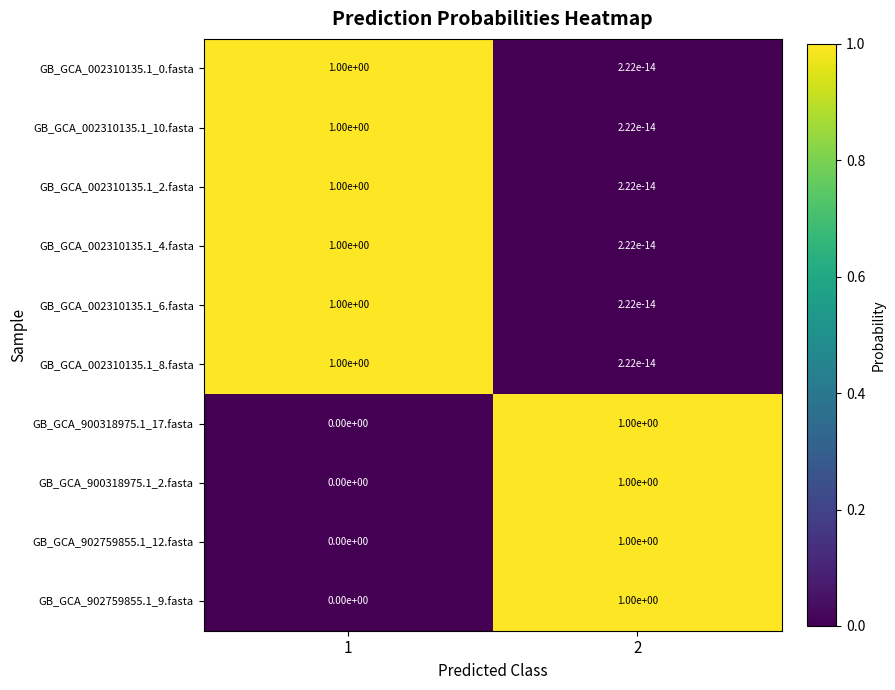

What is the difference between the maximum and minimum values in the GB_GCA_002310135.1_4.fasta series?

1.0